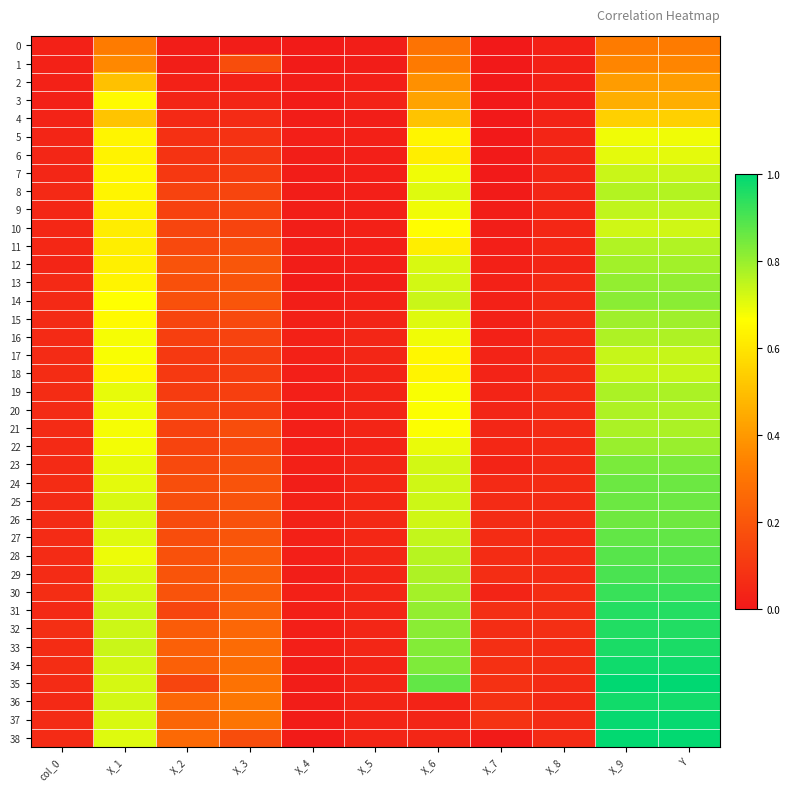

Reading left to right, extract all data points from this chart.

0: col_0=0.0	X_1=0.3	X_2=0.0	X_3=0.0	X_4=0.0	X_5=0.0	X_6=0.3	X_7=0.0	X_8=0.0	X_9=0.3	Y=0.3
1: col_0=0.0	X_1=0.4	X_2=0.0	X_3=0.2	X_4=0.0	X_5=0.0	X_6=0.3	X_7=0.0	X_8=0.0	X_9=0.3	Y=0.3
2: col_0=0.0	X_1=0.5	X_2=0.0	X_3=0.0	X_4=0.0	X_5=0.0	X_6=0.4	X_7=0.0	X_8=0.0	X_9=0.4	Y=0.4
3: col_0=0.0	X_1=0.7	X_2=0.0	X_3=0.0	X_4=0.0	X_5=0.0	X_6=0.4	X_7=0.0	X_8=0.0	X_9=0.5	Y=0.5
4: col_0=0.0	X_1=0.5	X_2=0.1	X_3=0.1	X_4=0.0	X_5=0.0	X_6=0.5	X_7=0.0	X_8=0.0	X_9=0.5	Y=0.5
5: col_0=0.0	X_1=0.6	X_2=0.1	X_3=0.1	X_4=0.0	X_5=0.0	X_6=0.6	X_7=0.0	X_8=0.0	X_9=0.7	Y=0.7
6: col_0=0.0	X_1=0.6	X_2=0.1	X_3=0.1	X_4=0.0	X_5=0.0	X_6=0.6	X_7=0.0	X_8=0.0	X_9=0.7	Y=0.7
7: col_0=0.0	X_1=0.6	X_2=0.1	X_3=0.1	X_4=0.0	X_5=0.0	X_6=0.7	X_7=0.0	X_8=0.0	X_9=0.7	Y=0.7
8: col_0=0.1	X_1=0.6	X_2=0.1	X_3=0.1	X_4=0.0	X_5=0.0	X_6=0.7	X_7=0.0	X_8=0.0	X_9=0.8	Y=0.8
9: col_0=0.0	X_1=0.6	X_2=0.1	X_3=0.1	X_4=0.0	X_5=0.0	X_6=0.7	X_7=0.0	X_8=0.0	X_9=0.7	Y=0.7
10: col_0=0.0	X_1=0.6	X_2=0.1	X_3=0.1	X_4=0.0	X_5=0.0	X_6=0.7	X_7=0.0	X_8=0.0	X_9=0.7	Y=0.7
11: col_0=0.0	X_1=0.6	X_2=0.2	X_3=0.2	X_4=0.0	X_5=0.0	X_6=0.6	X_7=0.0	X_8=0.0	X_9=0.8	Y=0.8
12: col_0=0.0	X_1=0.6	X_2=0.2	X_3=0.2	X_4=0.0	X_5=0.0	X_6=0.7	X_7=0.0	X_8=0.0	X_9=0.8	Y=0.8
13: col_0=0.1	X_1=0.6	X_2=0.2	X_3=0.2	X_4=0.0	X_5=0.0	X_6=0.7	X_7=0.0	X_8=0.1	X_9=0.8	Y=0.8
14: col_0=0.1	X_1=0.7	X_2=0.2	X_3=0.2	X_4=0.0	X_5=0.0	X_6=0.7	X_7=0.0	X_8=0.1	X_9=0.8	Y=0.8
15: col_0=0.1	X_1=0.7	X_2=0.1	X_3=0.2	X_4=0.0	X_5=0.0	X_6=0.7	X_7=0.0	X_8=0.1	X_9=0.8	Y=0.8
16: col_0=0.1	X_1=0.7	X_2=0.1	X_3=0.1	X_4=0.0	X_5=0.0	X_6=0.7	X_7=0.0	X_8=0.1	X_9=0.8	Y=0.8
17: col_0=0.1	X_1=0.7	X_2=0.1	X_3=0.1	X_4=0.0	X_5=0.0	X_6=0.6	X_7=0.0	X_8=0.1	X_9=0.7	Y=0.7
18: col_0=0.1	X_1=0.6	X_2=0.1	X_3=0.1	X_4=0.0	X_5=0.0	X_6=0.6	X_7=0.0	X_8=0.1	X_9=0.7	Y=0.7
19: col_0=0.1	X_1=0.7	X_2=0.1	X_3=0.1	X_4=0.0	X_5=0.0	X_6=0.7	X_7=0.0	X_8=0.1	X_9=0.8	Y=0.8
20: col_0=0.1	X_1=0.7	X_2=0.1	X_3=0.1	X_4=0.0	X_5=0.0	X_6=0.7	X_7=0.0	X_8=0.1	X_9=0.8	Y=0.8
21: col_0=0.1	X_1=0.7	X_2=0.1	X_3=0.2	X_4=0.0	X_5=0.0	X_6=0.7	X_7=0.0	X_8=0.1	X_9=0.8	Y=0.8
22: col_0=0.1	X_1=0.7	X_2=0.1	X_3=0.2	X_4=0.0	X_5=0.0	X_6=0.7	X_7=0.0	X_8=0.1	X_9=0.8	Y=0.8
23: col_0=0.1	X_1=0.7	X_2=0.2	X_3=0.2	X_4=0.0	X_5=0.0	X_6=0.7	X_7=0.0	X_8=0.1	X_9=0.8	Y=0.8
24: col_0=0.1	X_1=0.7	X_2=0.2	X_3=0.2	X_4=0.0	X_5=0.0	X_6=0.7	X_7=0.1	X_8=0.1	X_9=0.9	Y=0.9
25: col_0=0.1	X_1=0.7	X_2=0.2	X_3=0.2	X_4=0.0	X_5=0.0	X_6=0.7	X_7=0.1	X_8=0.1	X_9=0.9	Y=0.9
26: col_0=0.1	X_1=0.7	X_2=0.2	X_3=0.2	X_4=0.0	X_5=0.1	X_6=0.7	X_7=0.1	X_8=0.1	X_9=0.9	Y=0.9
27: col_0=0.1	X_1=0.7	X_2=0.2	X_3=0.2	X_4=0.0	X_5=0.0	X_6=0.7	X_7=0.1	X_8=0.1	X_9=0.9	Y=0.9
28: col_0=0.1	X_1=0.7	X_2=0.2	X_3=0.2	X_4=0.0	X_5=0.0	X_6=0.8	X_7=0.1	X_8=0.1	X_9=0.9	Y=0.9
29: col_0=0.1	X_1=0.7	X_2=0.2	X_3=0.2	X_4=0.0	X_5=0.0	X_6=0.8	X_7=0.1	X_8=0.1	X_9=0.9	Y=0.9
30: col_0=0.1	X_1=0.7	X_2=0.2	X_3=0.2	X_4=0.0	X_5=0.0	X_6=0.8	X_7=0.0	X_8=0.1	X_9=0.9	Y=0.9
31: col_0=0.1	X_1=0.7	X_2=0.1	X_3=0.2	X_4=0.0	X_5=0.0	X_6=0.8	X_7=0.1	X_8=0.1	X_9=1.0	Y=1.0
32: col_0=0.1	X_1=0.7	X_2=0.2	X_3=0.3	X_4=0.0	X_5=0.0	X_6=0.8	X_7=0.1	X_8=0.1	X_9=1.0	Y=1.0
33: col_0=0.1	X_1=0.7	X_2=0.2	X_3=0.3	X_4=0.0	X_5=0.0	X_6=0.8	X_7=0.1	X_8=0.1	X_9=1.0	Y=1.0
34: col_0=0.1	X_1=0.7	X_2=0.2	X_3=0.3	X_4=0.0	X_5=0.0	X_6=0.8	X_7=0.1	X_8=0.1	X_9=1.0	Y=1.0
35: col_0=0.1	X_1=0.7	X_2=0.1	X_3=0.3	X_4=0.0	X_5=0.0	X_6=0.9	X_7=0.1	X_8=0.1	X_9=1.0	Y=1.0
36: col_0=0.1	X_1=0.7	X_2=0.3	X_3=0.3	X_4=0.0	X_5=0.0	X_6=0.0	X_7=0.1	X_8=0.1	X_9=1.0	Y=1.0
37: col_0=0.1	X_1=0.7	X_2=0.2	X_3=0.3	X_4=0.0	X_5=0.0	X_6=0.0	X_7=0.1	X_8=0.1	X_9=1.0	Y=1.0
38: col_0=0.1	X_1=0.7	X_2=0.3	X_3=0.2	X_4=0.0	X_5=0.0	X_6=0.0	X_7=0.0	X_8=0.1	X_9=1.0	Y=1.0